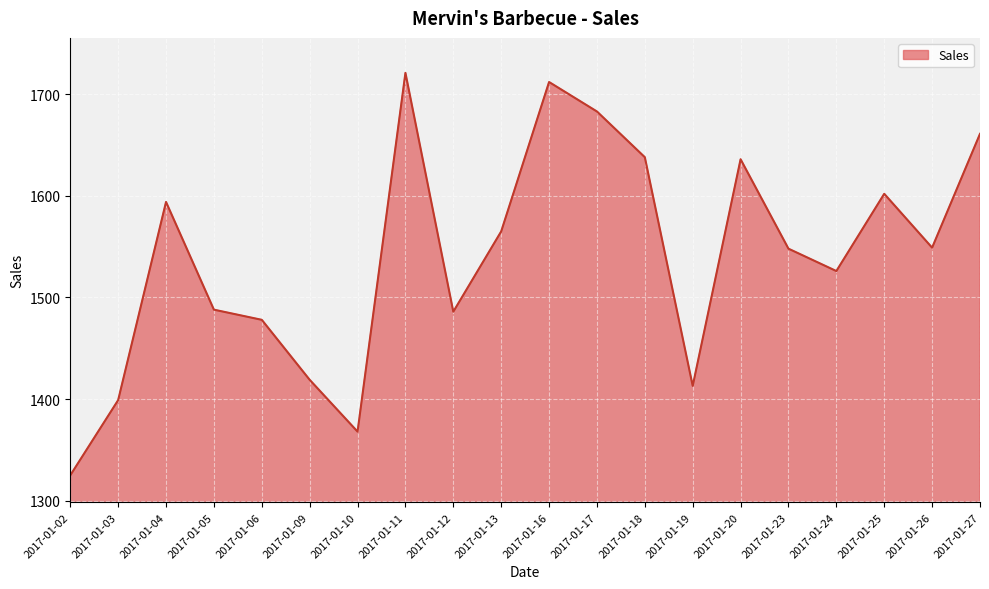

How many lines are shown in the chart?

1